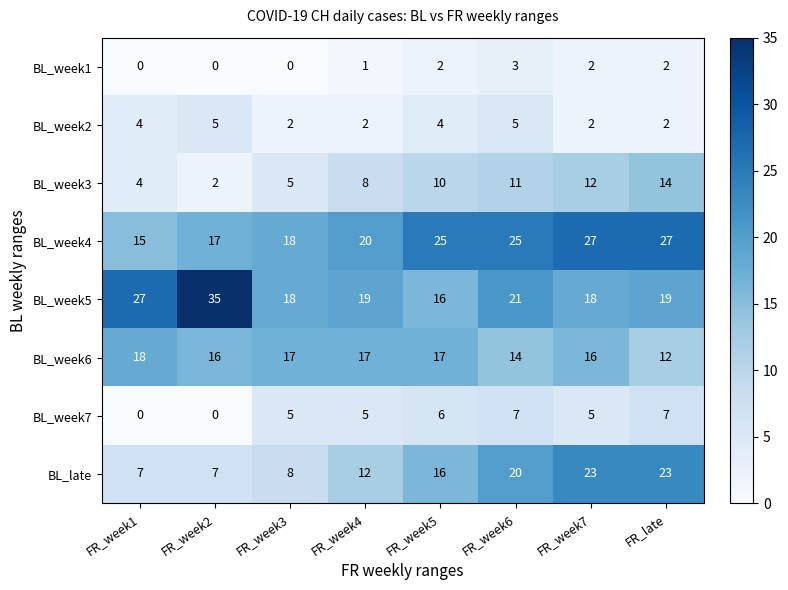

Count the number of data series in this chart.

8